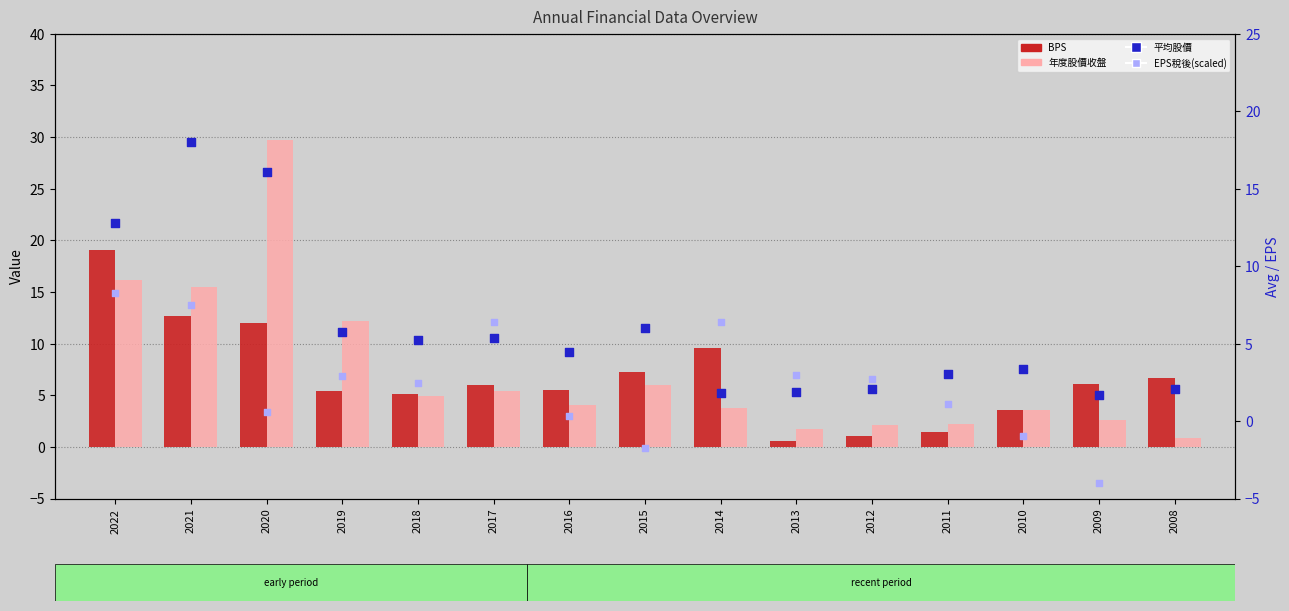

What is the total value across all series at 2020?

58.4